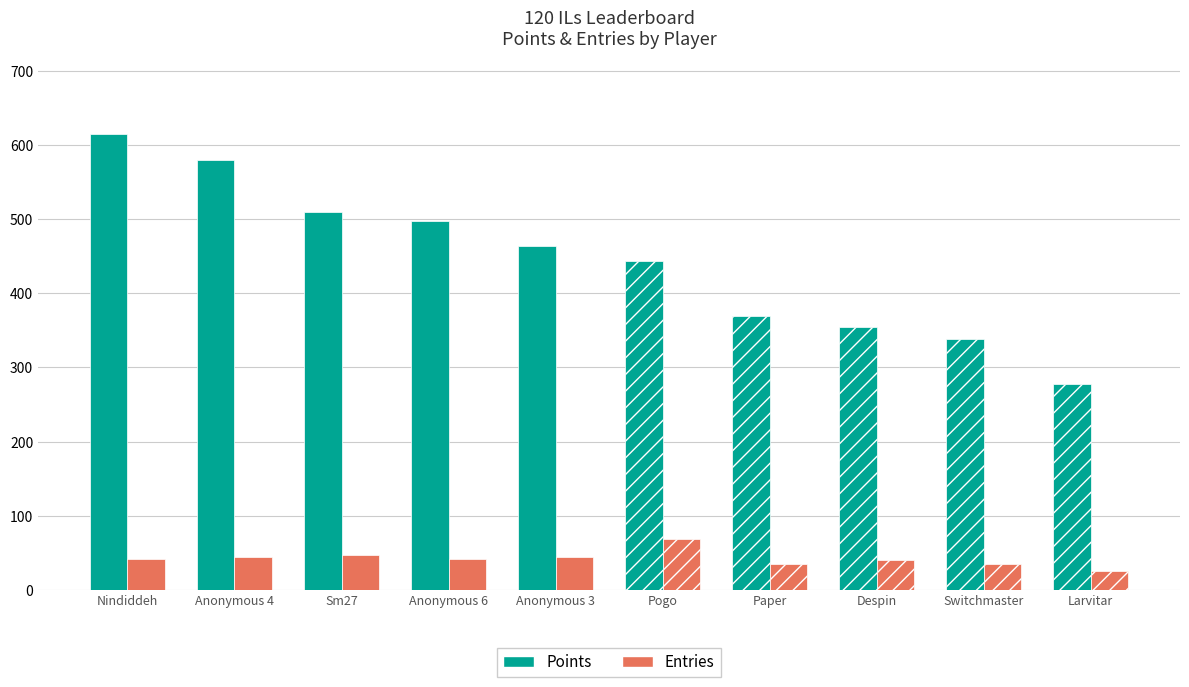

What is the label of the 9th bar from the left?

Switchmaster